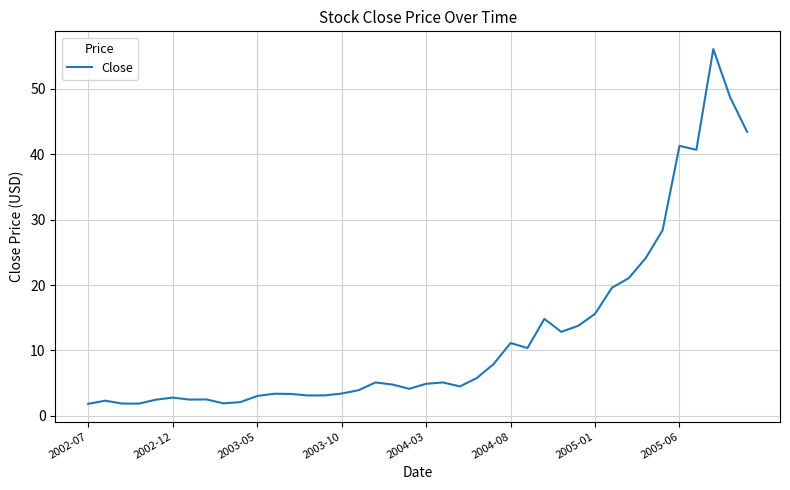

What is the smallest value displayed?

1.8